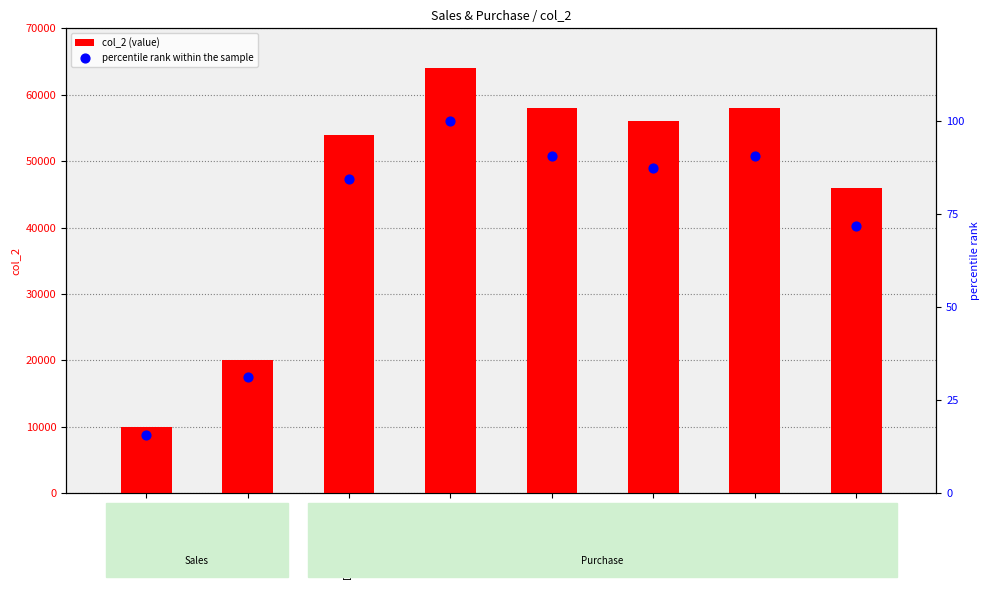

Which series reaches the minimum Y coordinate?

percentile rank within the sample